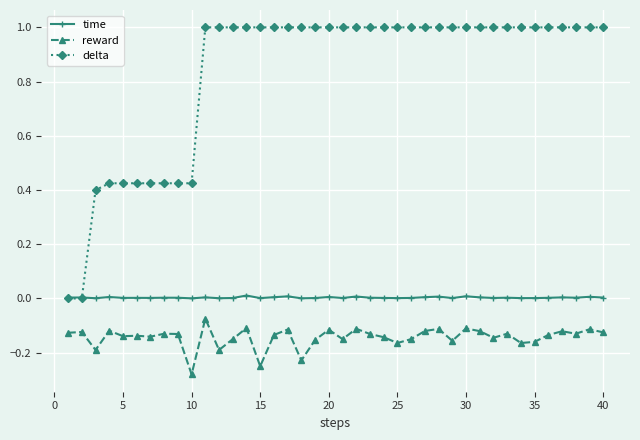

What are all the series names shown in the legend?

time, reward, delta